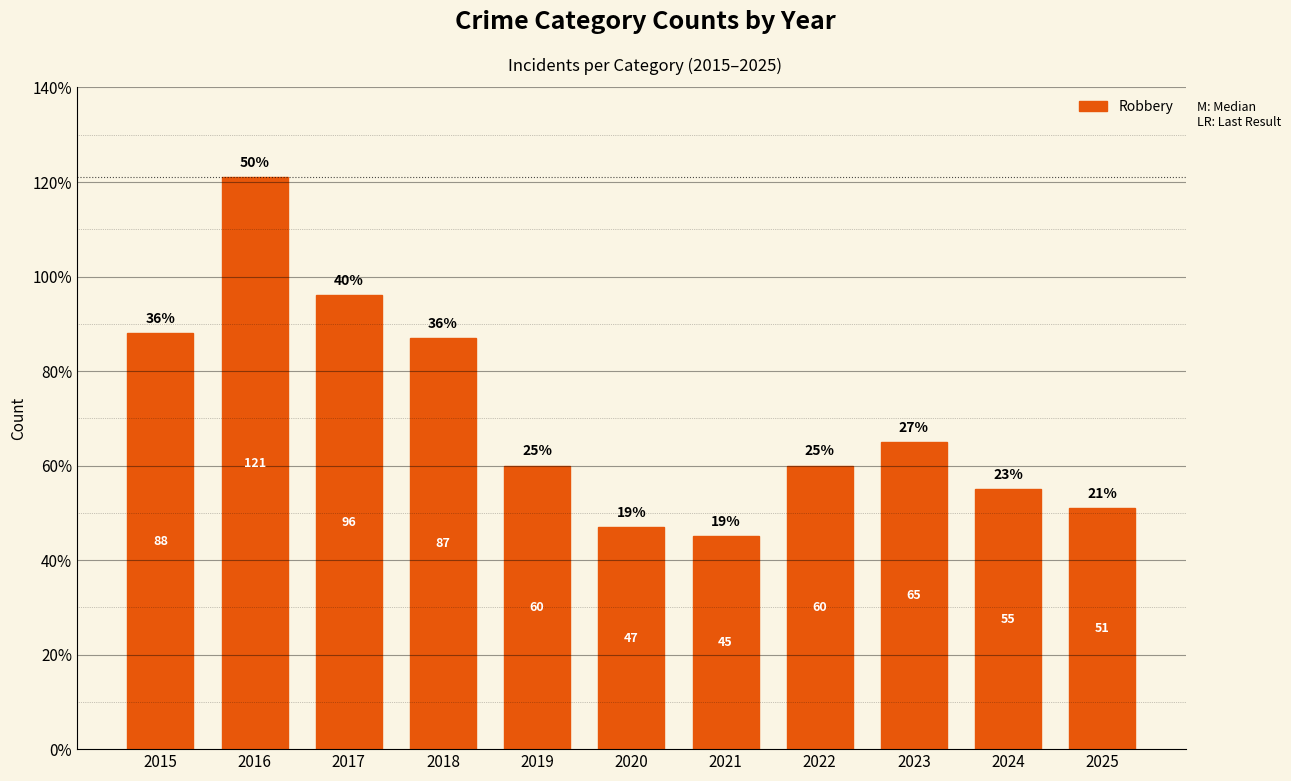

How many series are shown in this chart?

1